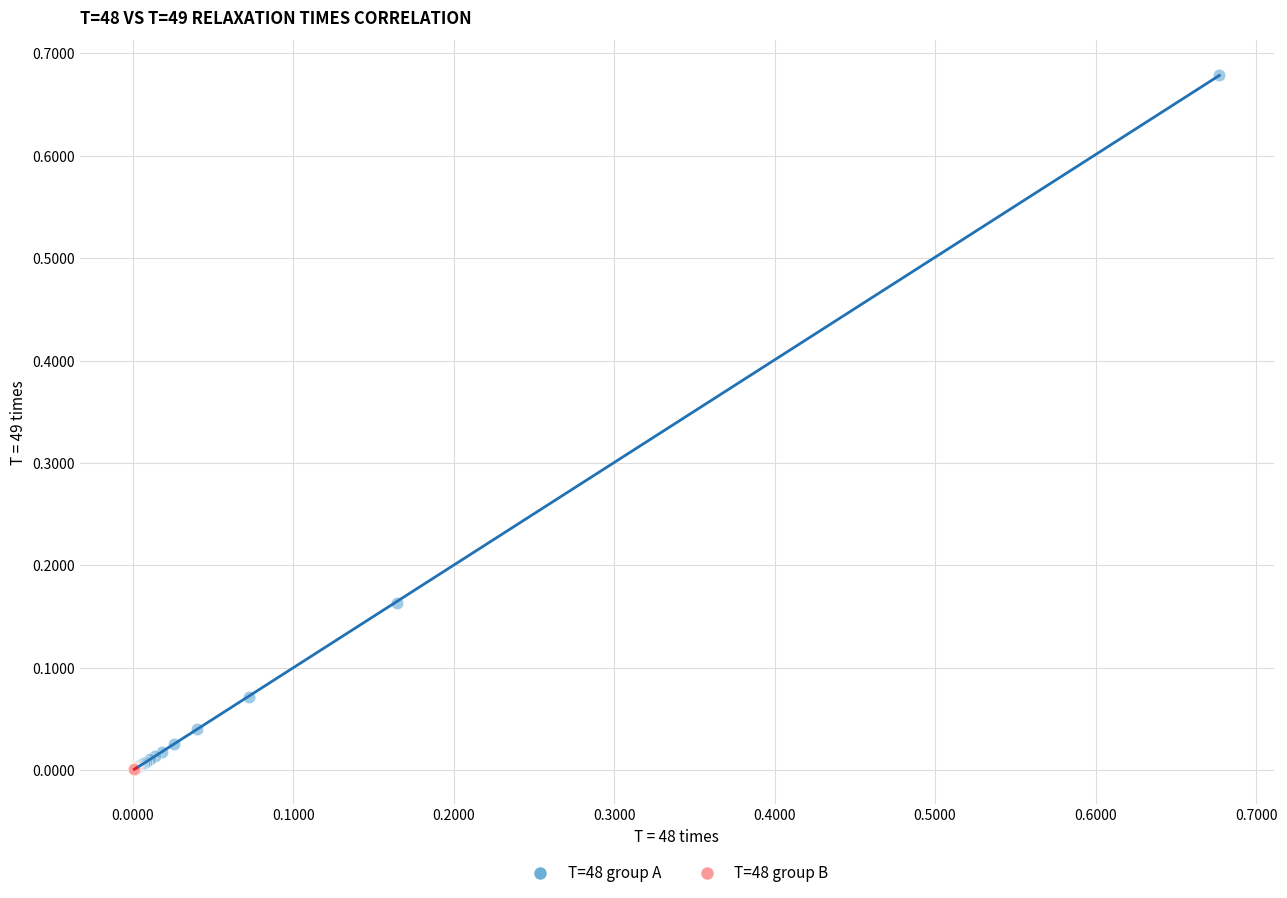

Which series reaches the maximum Y coordinate?

T=48 group A